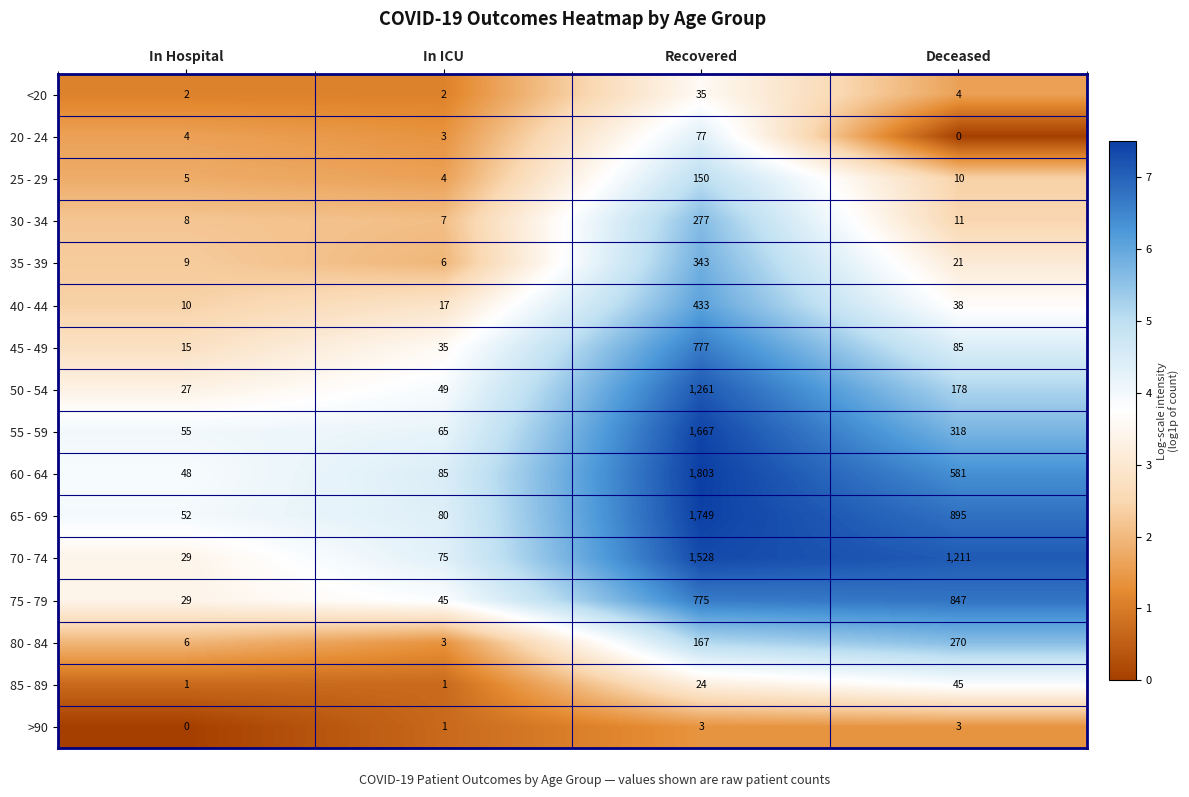

What is the average value of the 30 - 34 series?

76